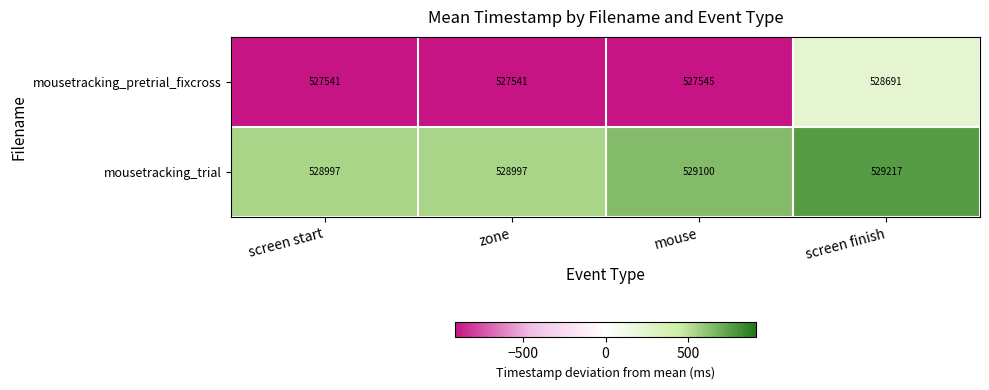

Rank the series by their maximum value, from lowest to highest.

mousetracking_pretrial_fixcross, mousetracking_trial